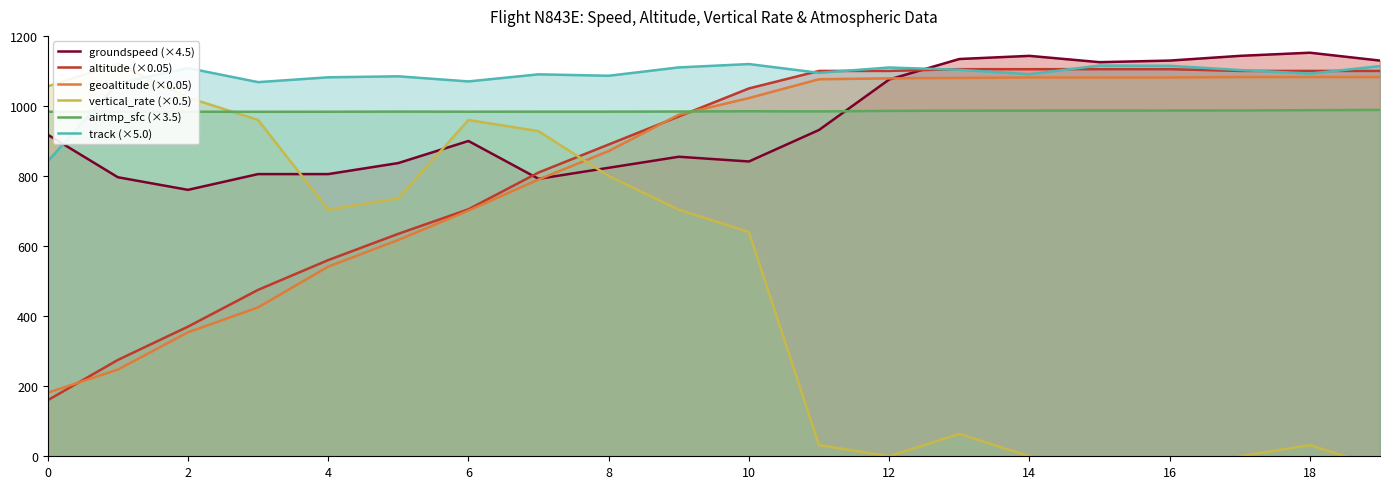

What is the difference between the maximum and minimum values in the geoaltitude (×0.05) series?

901.2